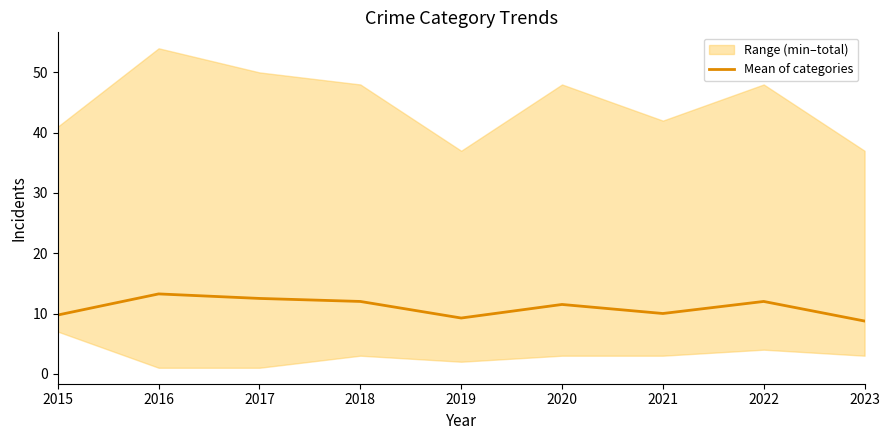

Rank the categories by value from lowest to highest.

2023, 2019, 2015, 2021, 2020, 2018, 2022, 2017, 2016